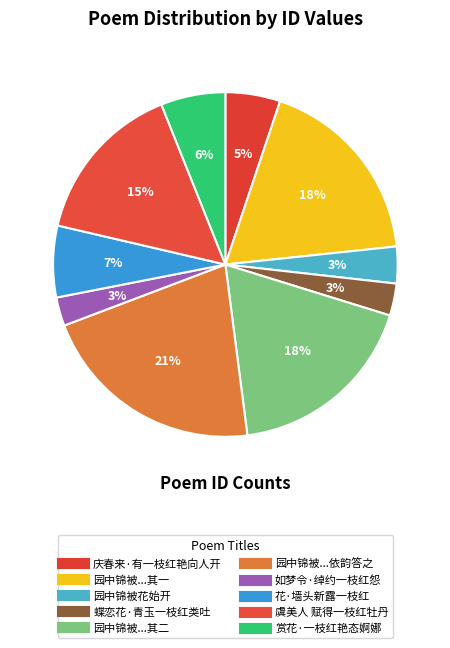

Rank the categories by value from lowest to highest.

如梦令·绰约一枝红怨, 蝶恋花·青玉一枝红类吐, 园中锦被花始开一枝红白二色赵守以二诗见报, 庆春来·有一枝红艳向人开, 赏花·一枝红艳态婀娜, 花·墙头新露一枝红, 虞美人 赋得一枝红牡丹, 园中锦被花始开一枝红白二色赵守以二诗见报依韵答之 其一, 园中锦被花始开一枝红白二色赵守以二诗见报依韵答之 其二, 园中锦被花始开一枝红白二色赵守以二诗见报依韵答之